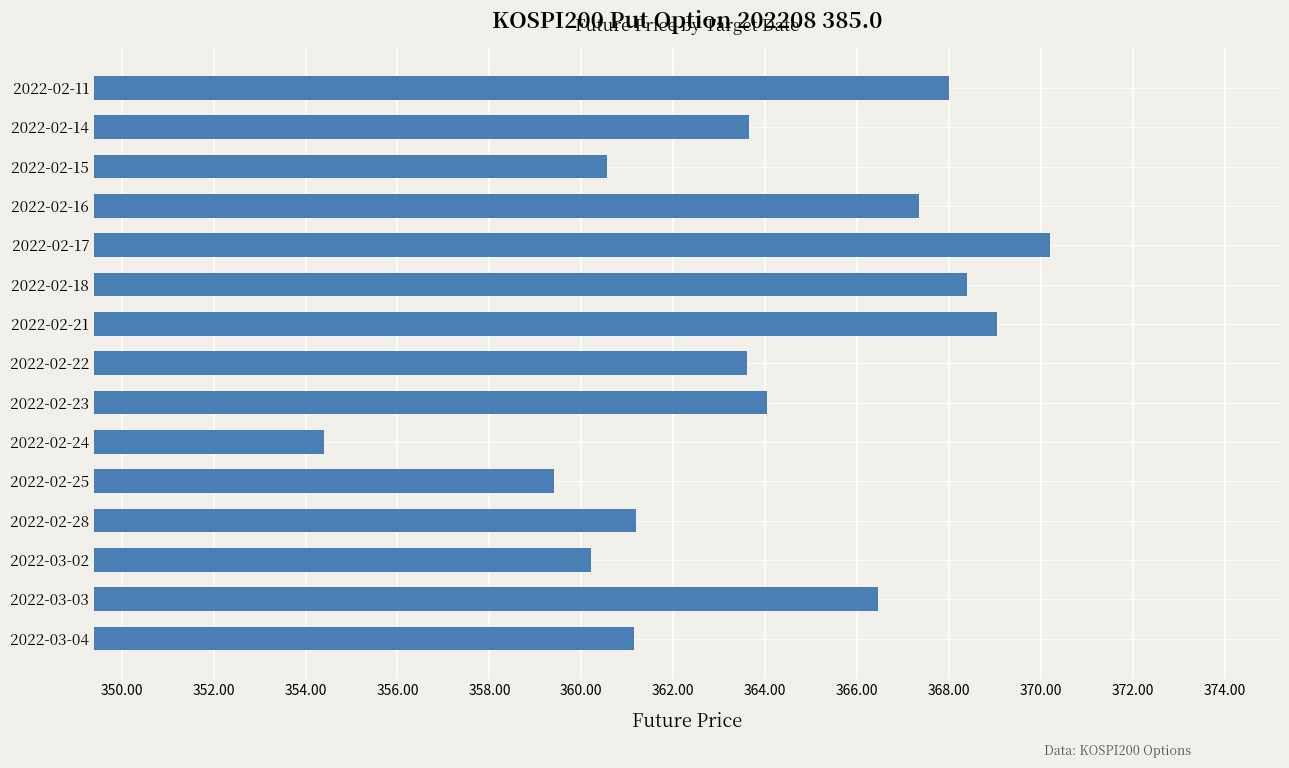

What is the minimum value shown in the chart?

354.4